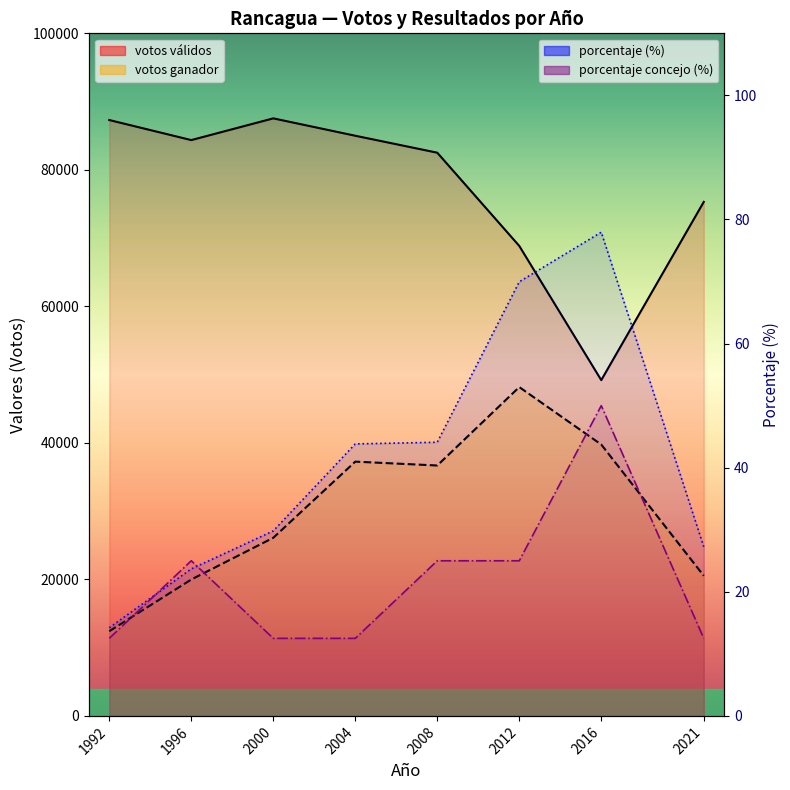

What is the difference between the porcentaje concejo values at 2008 and 2016?

25.0